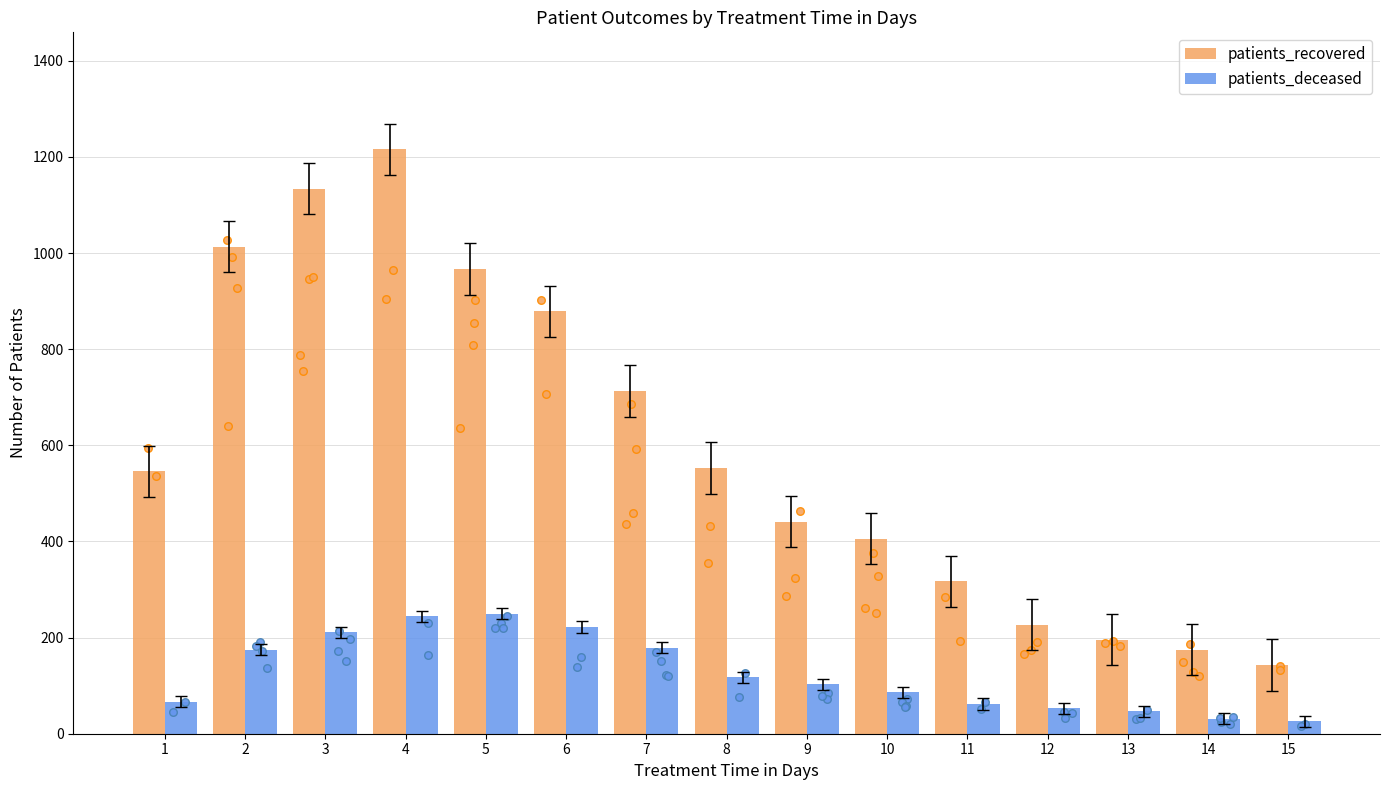

Which series has the widest spread of Y values?

patients_recovered